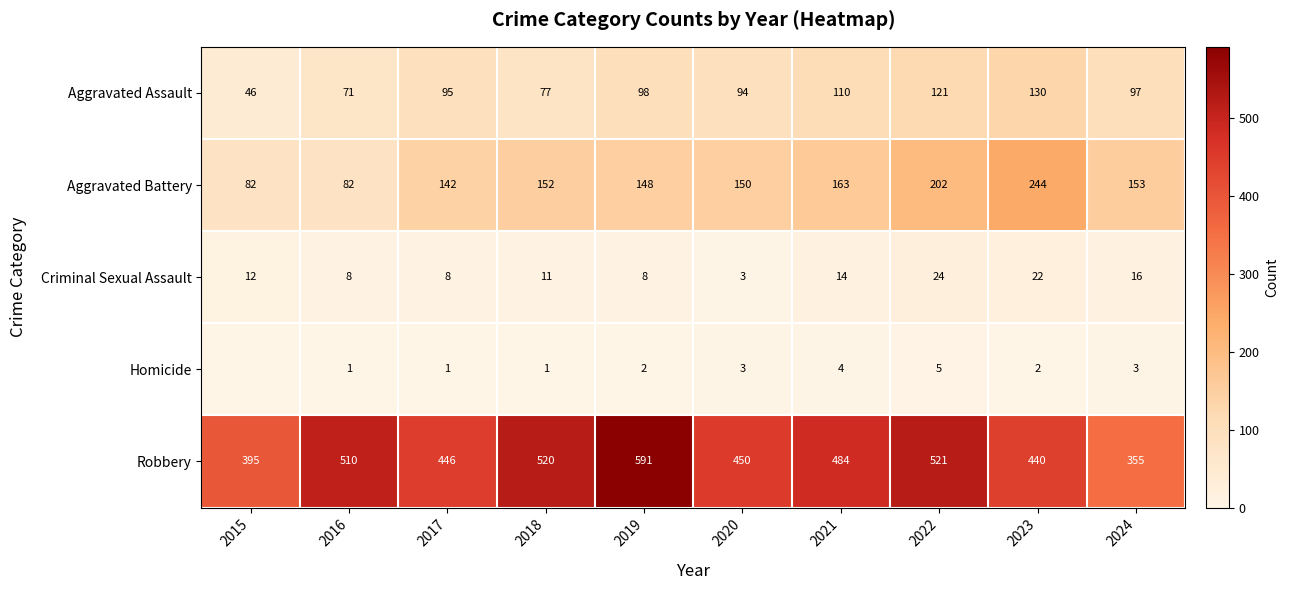

What is the difference between the Criminal Sexual Assault values at 2020 and 2021?

11